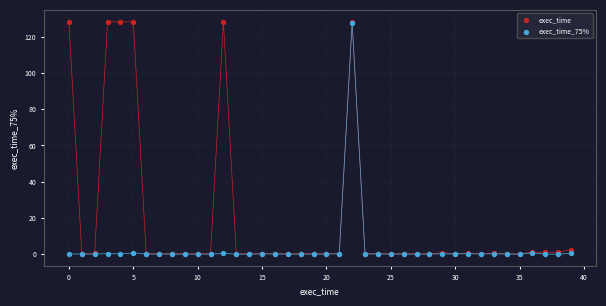

Which series has the largest Y range (max minus min)?

exec_time